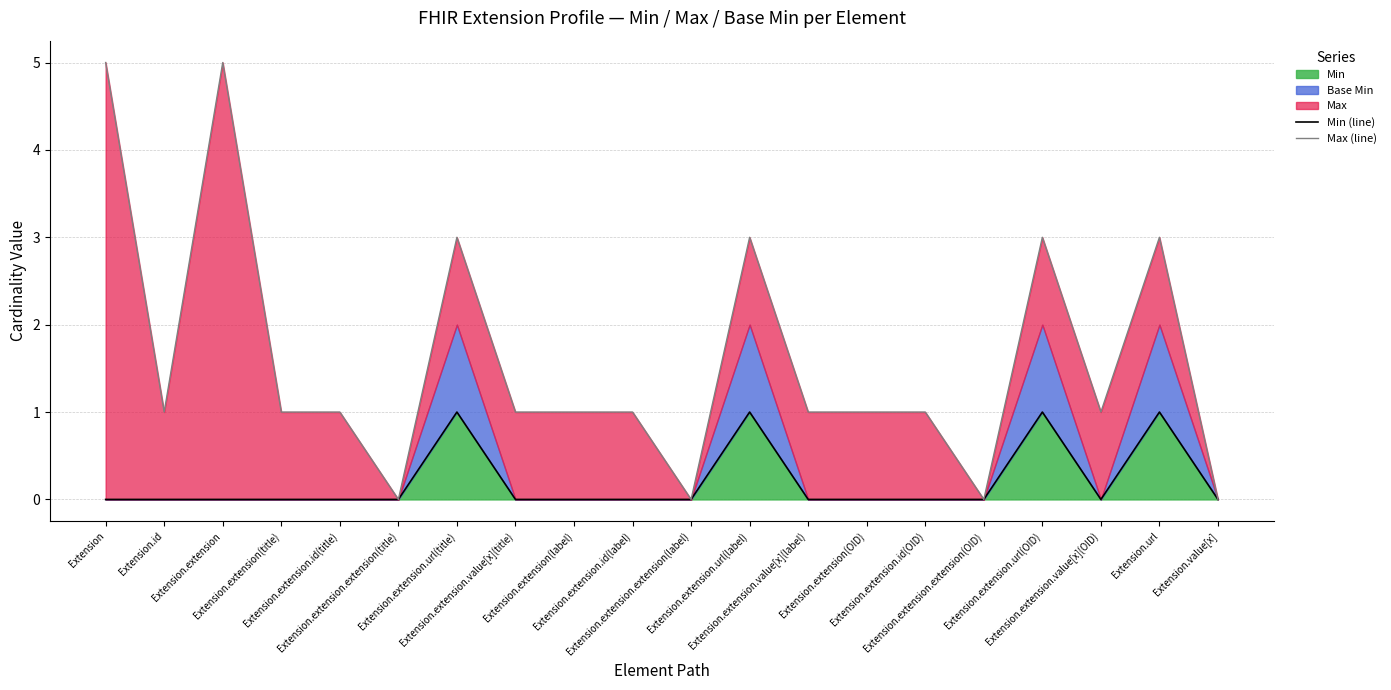

Which has a higher value, Extension.extension.url(OID) or Extension.extension.url(title)?

Extension.extension.url(OID)